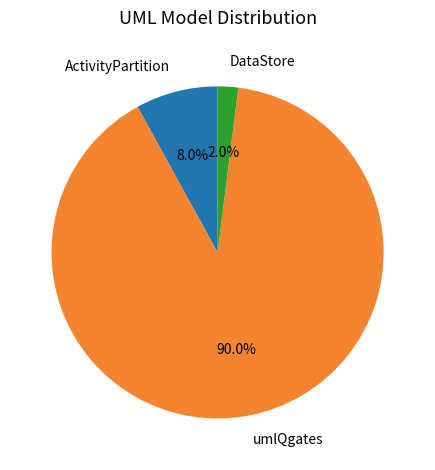

What is the largest slice in the pie chart?

umlQgates